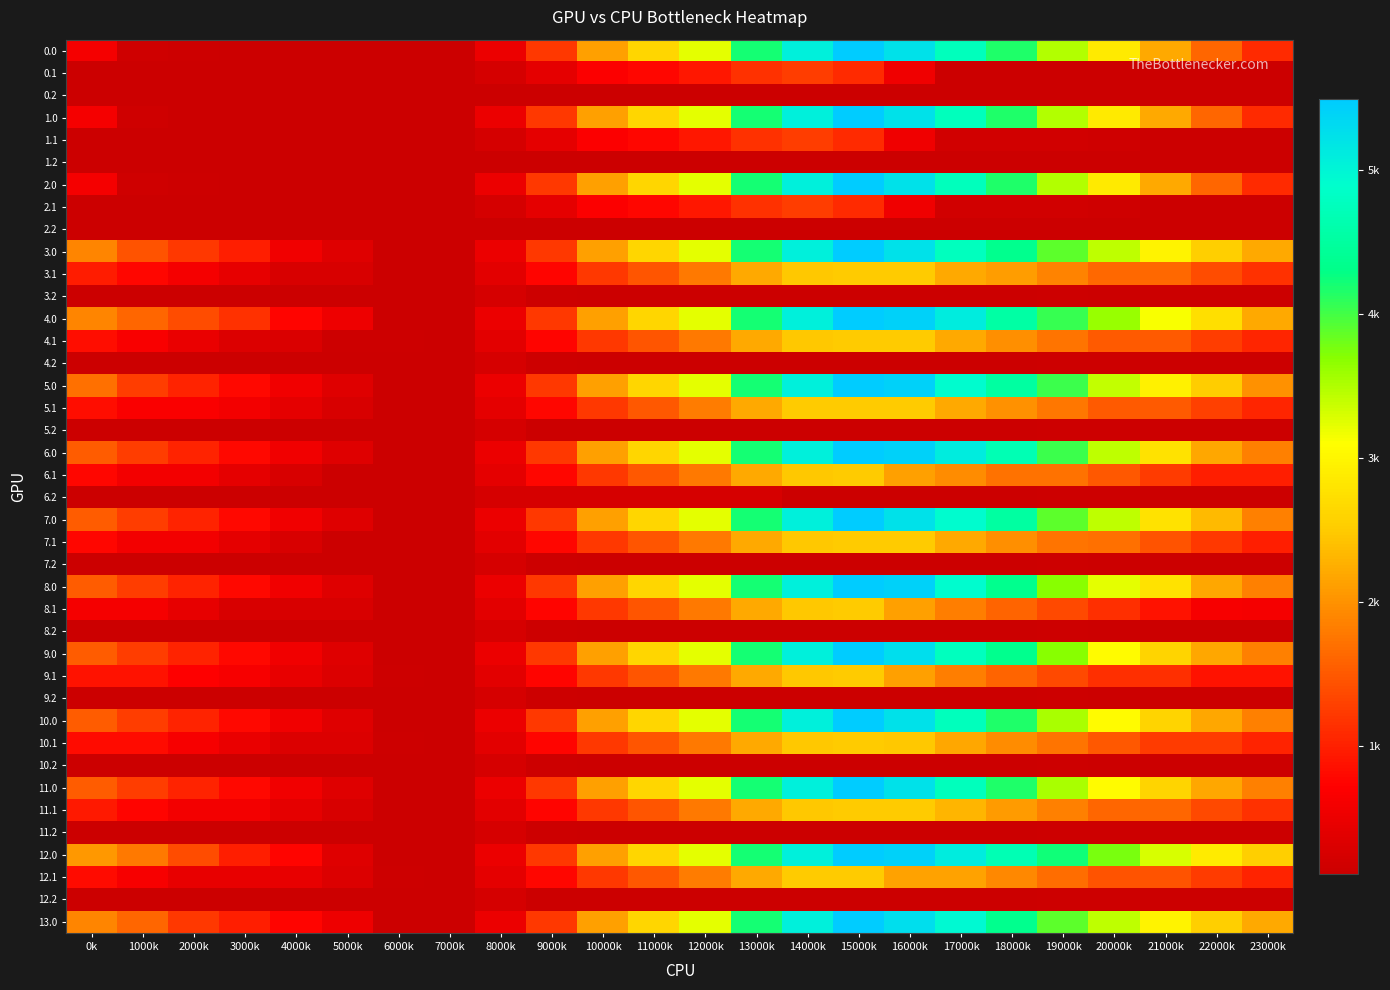

Rank the series by their maximum value, from highest to lowest.

0.0, 1.0, 2.0, 3.0, 4.0, 5.0, 6.0, 7.0, 8.0, 9.0, 10.0, 11.0, 12.0, 13.0, 5.1, 12.1, 7.1, 3.1, 4.1, 8.1, 9.1, 10.1, 11.1, 6.1, 0.1, 1.1, 2.1, 3.2, 4.2, 6.2, 8.2, 9.2, 10.2, 11.2, 7.2, 5.2, 12.2, 0.2, 1.2, 2.2